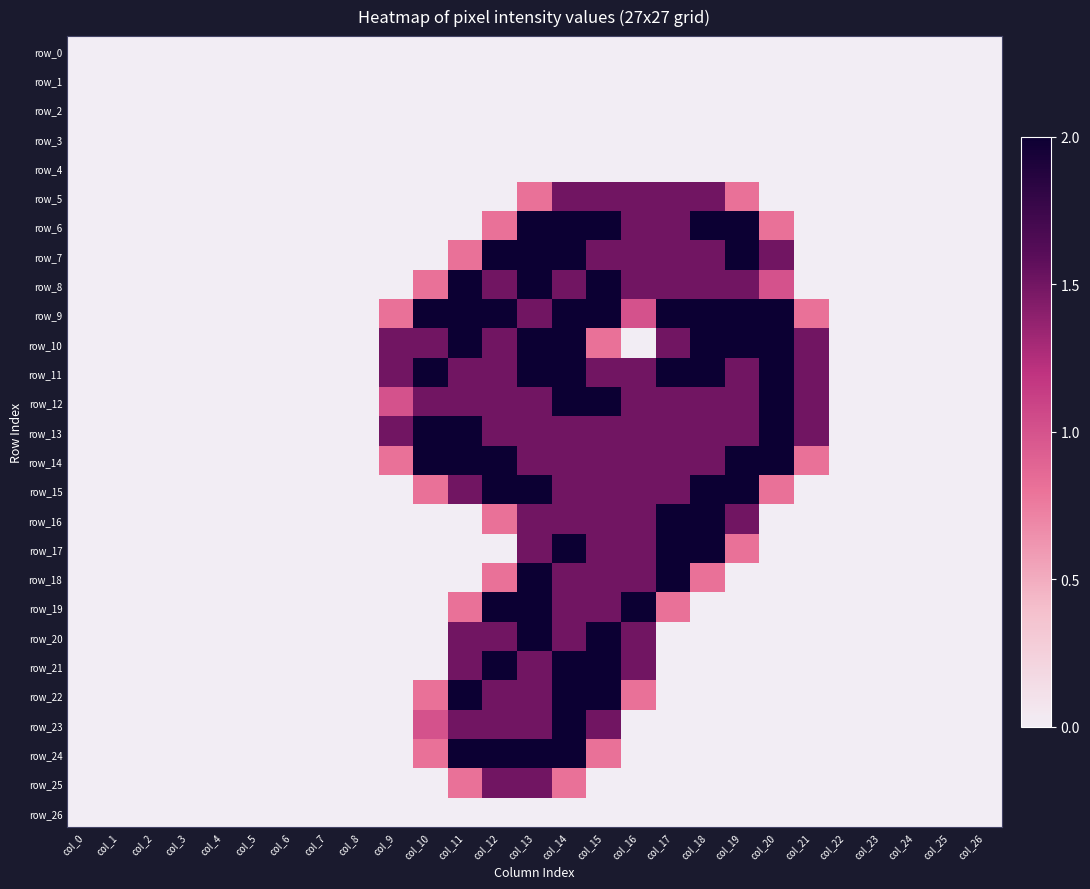

Count the number of categories in the chart.

27